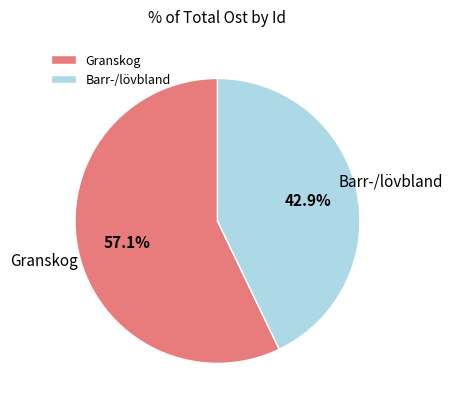

Combined, do Barr-/lövbland and Granskog account for over 50%?

Yes